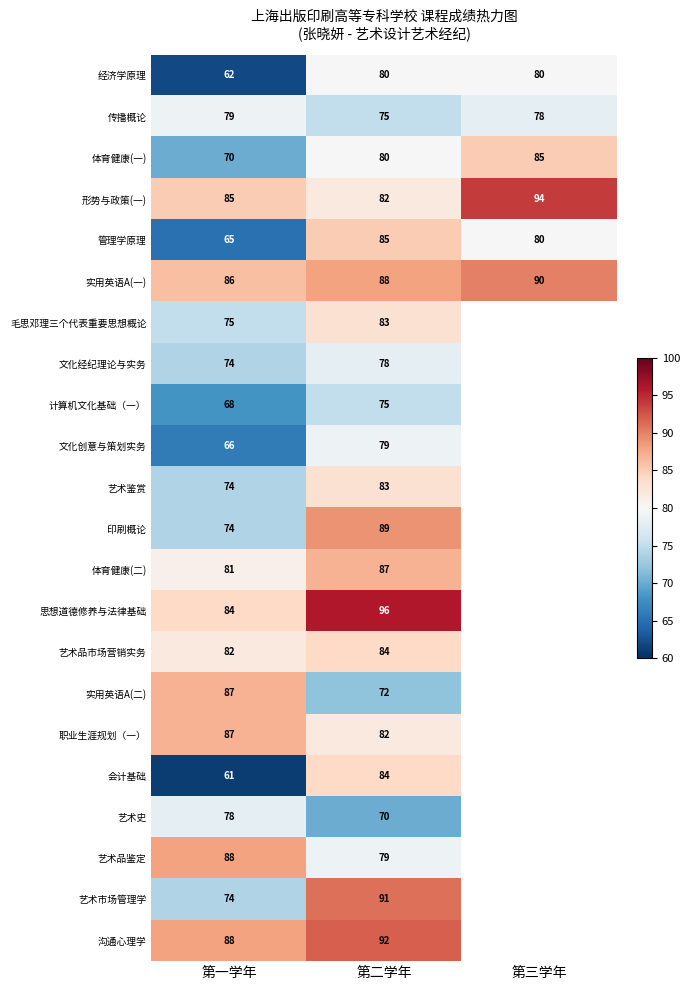

Is the value of 会计基础 at 第一学年 greater than the value of 传播概论 at 第二学年?

No